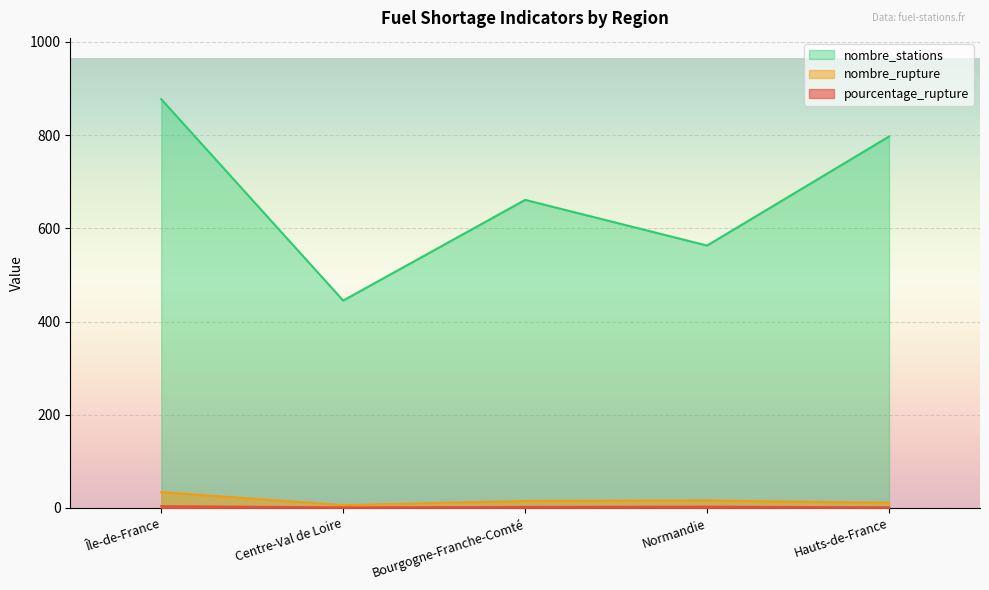

What is the difference between the nombre_rupture values at Centre-Val de Loire and Bourgogne-Franche-Comté?

9.0